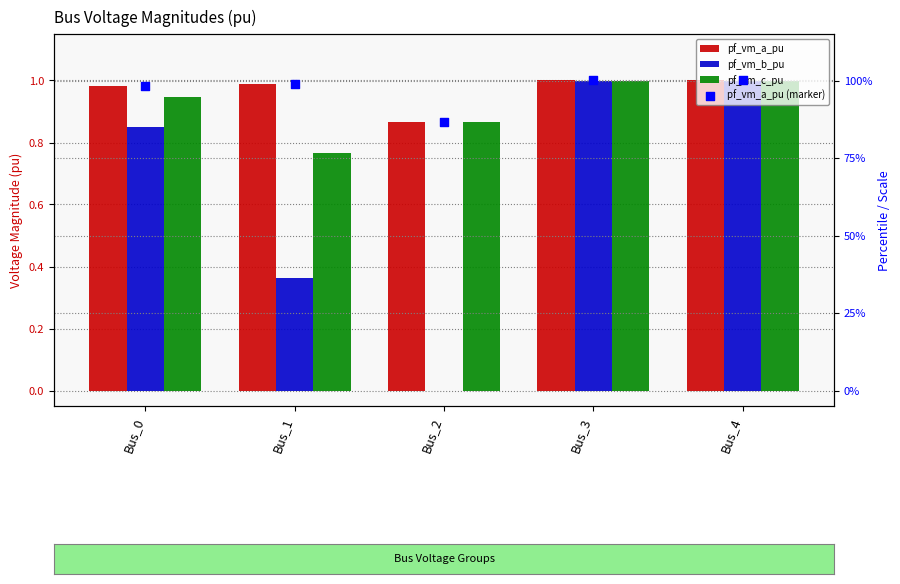

Which series has the largest total across all categories?

pf_vm_a_pu